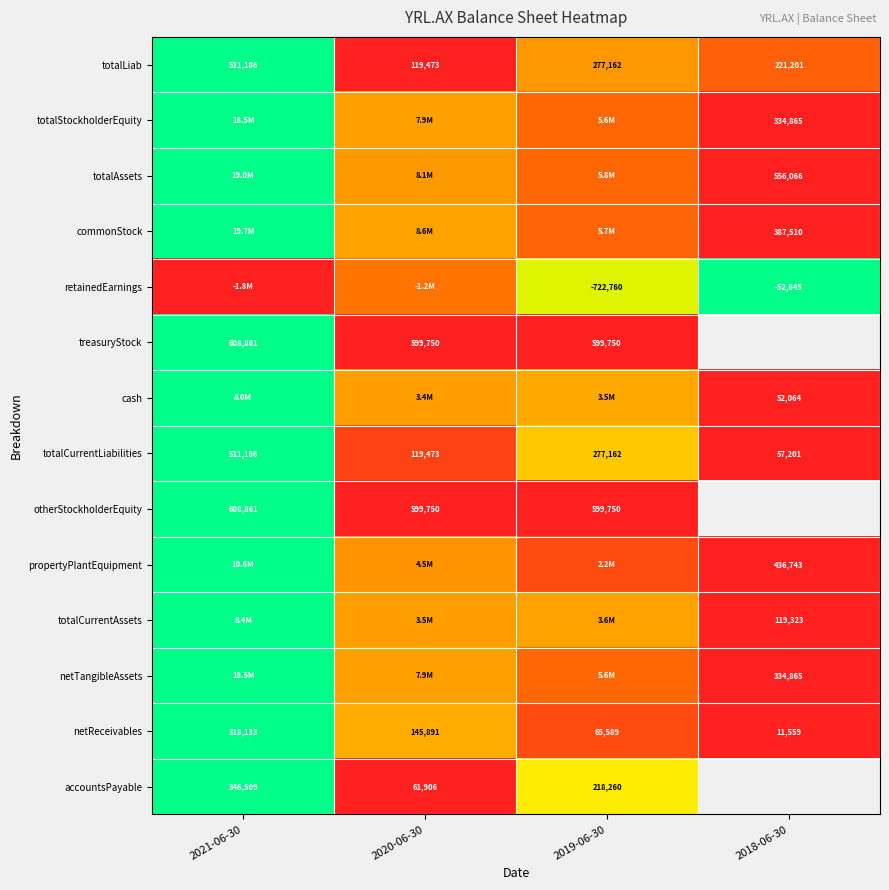

Between 2021-06-30 and 2018-06-30, which is larger?

2021-06-30